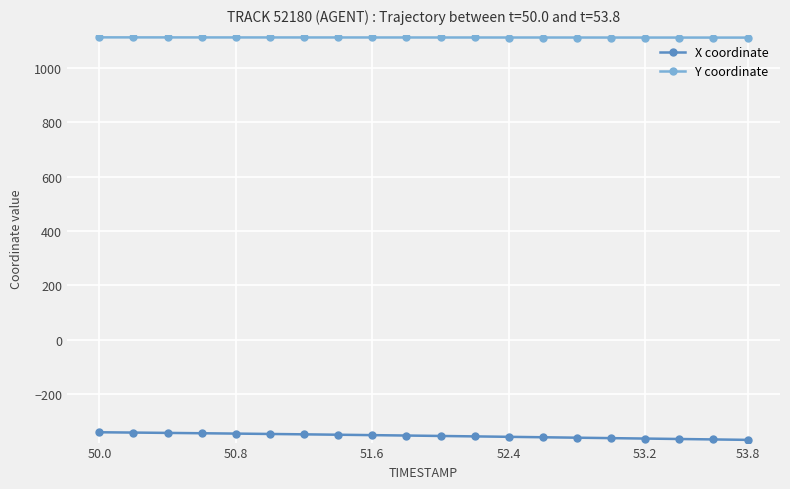

Is this an area chart (filled region under the line)?

No